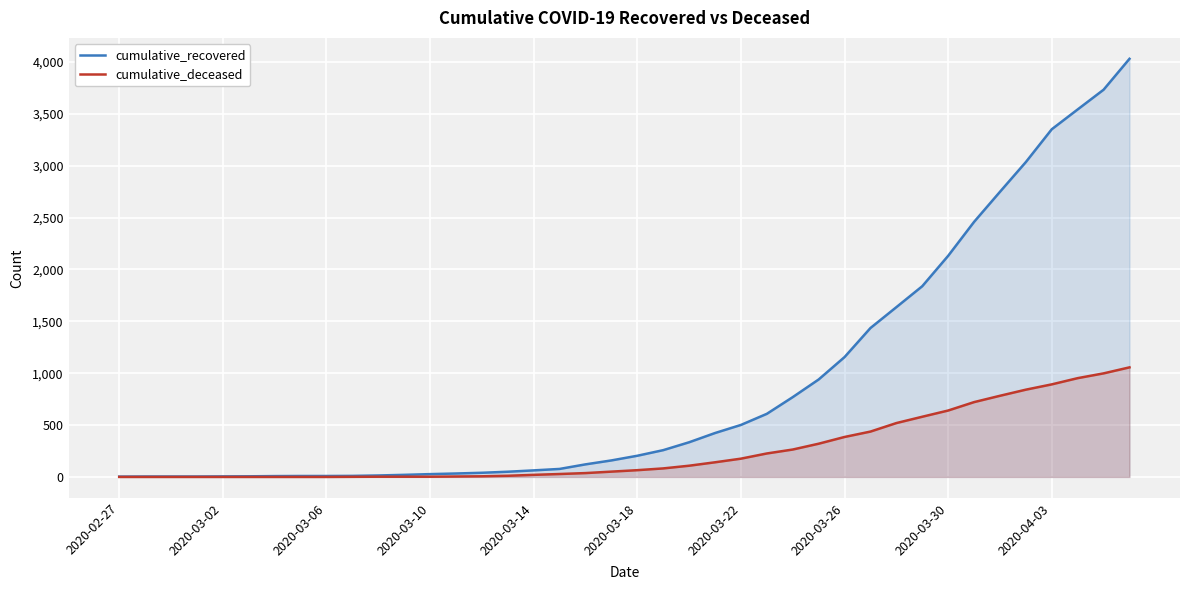

List the series in order of their peak value, highest first.

cumulative_recovered, cumulative_deceased